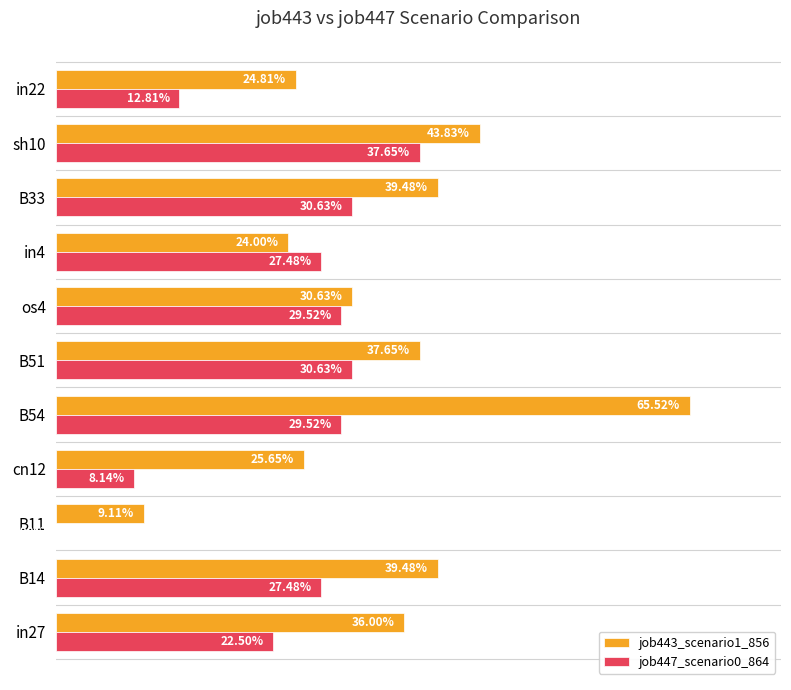

What are all the series names shown in the legend?

job443_scenario1_856, job447_scenario0_864